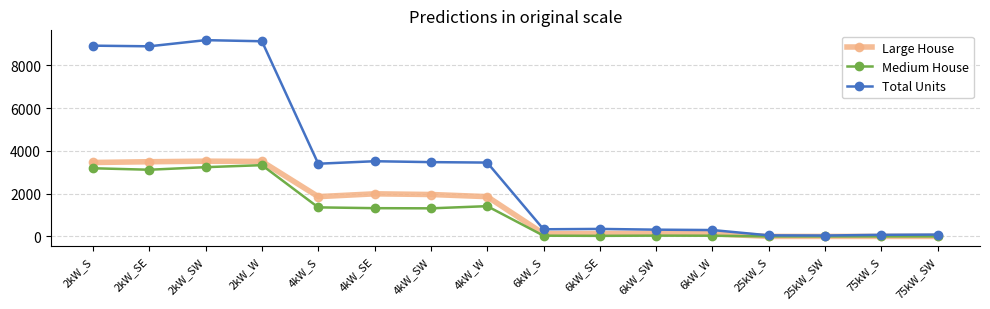

Count the number of data series in this chart.

3